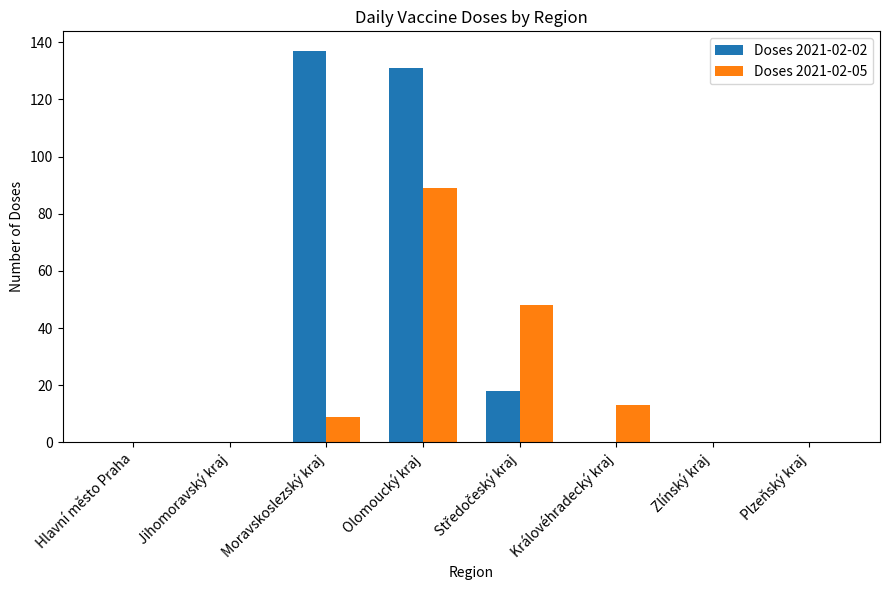

At which label does Doses 2021-02-02 reach its peak?

Moravskoslezský kraj